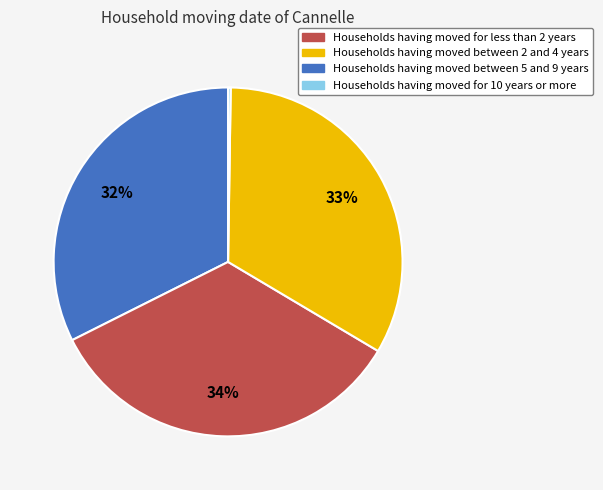

To the nearest percent, what is the average slice percentage?

25%